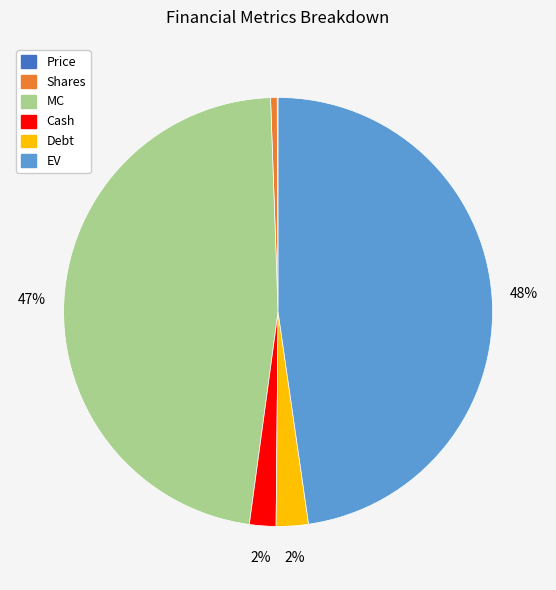

Between Cash and EV, which is larger?

EV